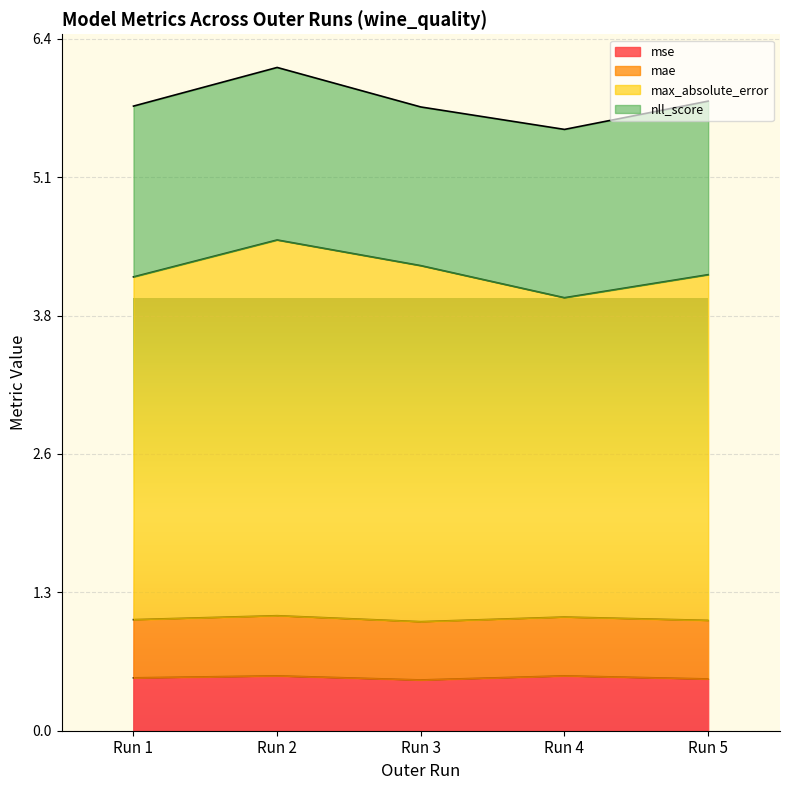

What is the minimum value for mse?

0.5